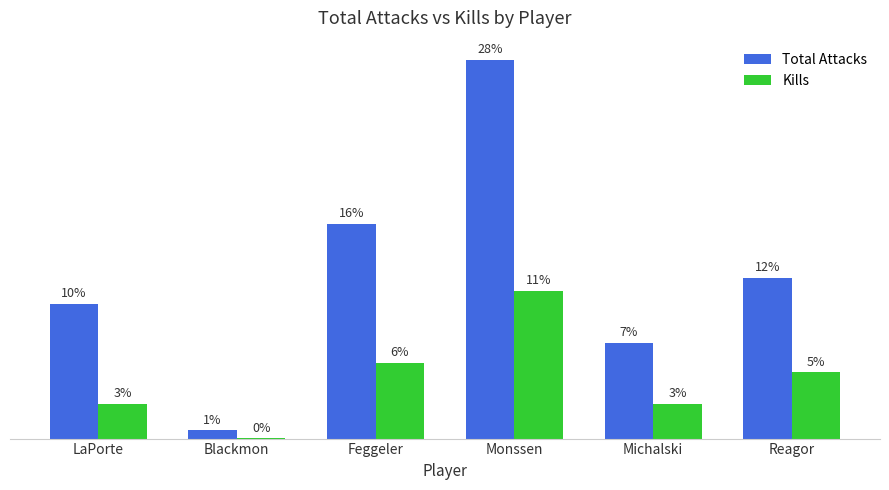

Where does the Total Attacks series first go above 455?

Feggeler